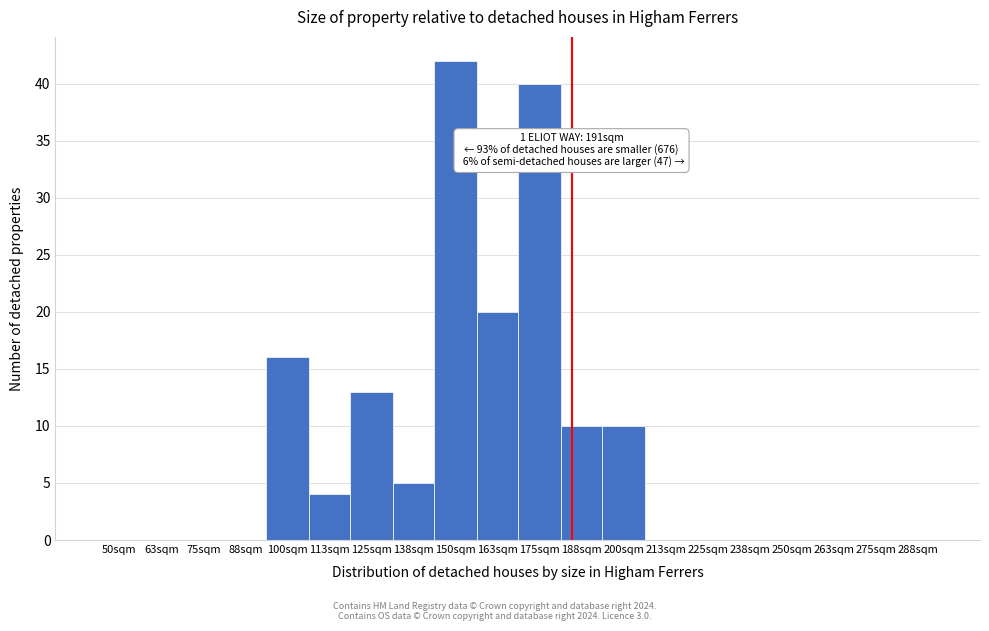

Reading left to right, extract all data points from this chart.

50sqm=0	63sqm=0	75sqm=0	88sqm=0	100sqm=16	113sqm=4	125sqm=13	138sqm=5	150sqm=42	163sqm=20	175sqm=40	188sqm=10	200sqm=10	213sqm=0	225sqm=0	238sqm=0	250sqm=0	263sqm=0	275sqm=0	288sqm=0